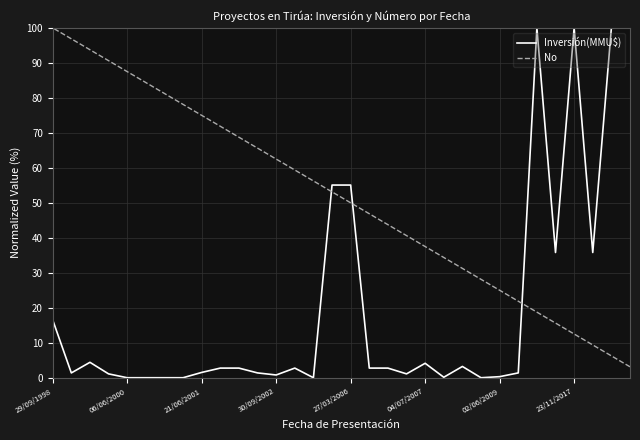

Which series has the largest range (max minus min)?

Inversión(MMU$)